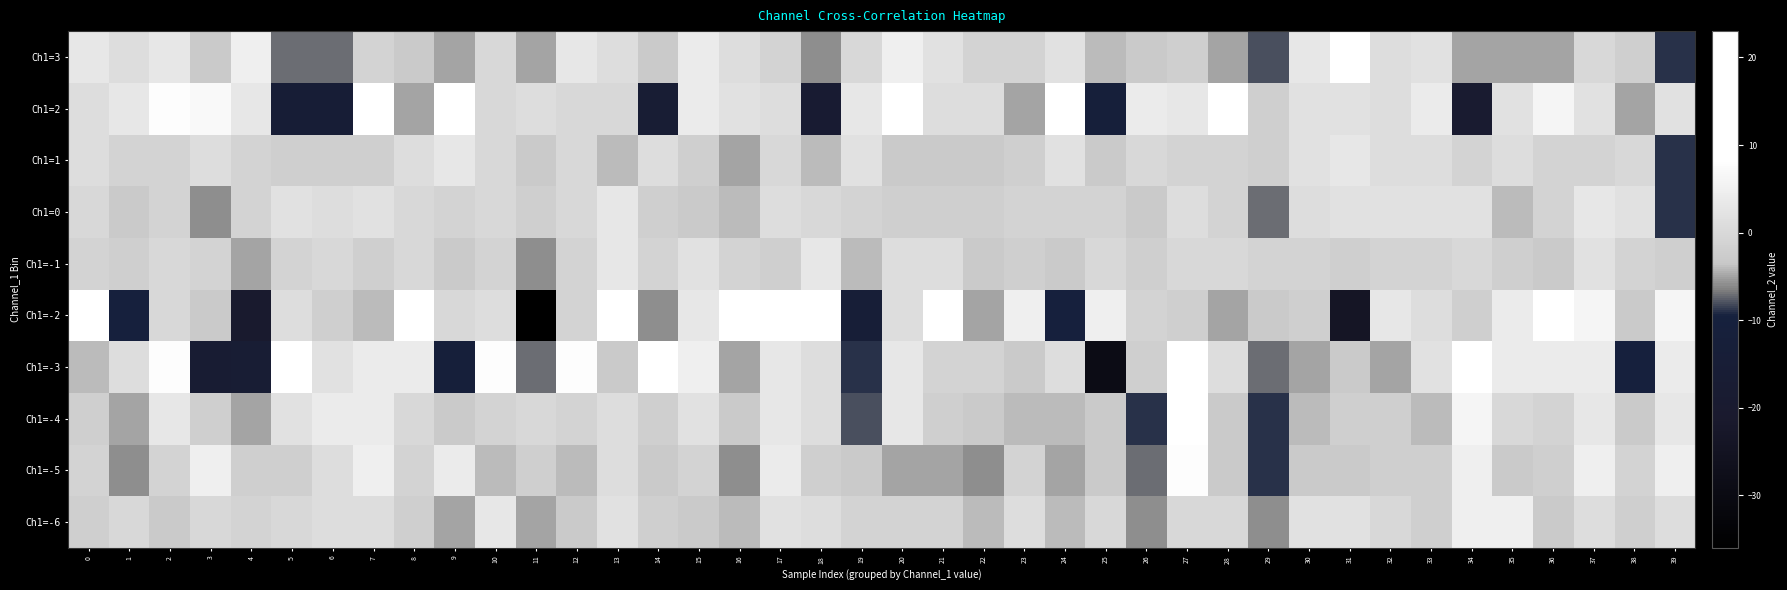

Rank the series at 12 from highest to lowest value.

Ch1=-3, Ch1=3, Ch1=0, Ch1=1, Ch1=2, Ch1=-4, Ch1=-2, Ch1=-1, Ch1=-6, Ch1=-5